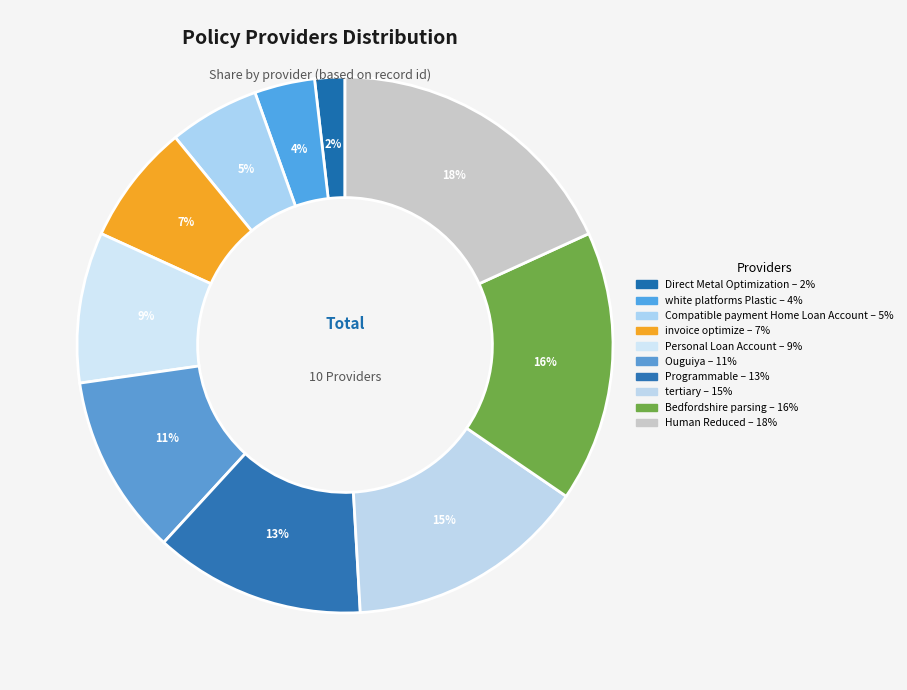

What percentage is the Programmable slice, to the nearest percent?

13%